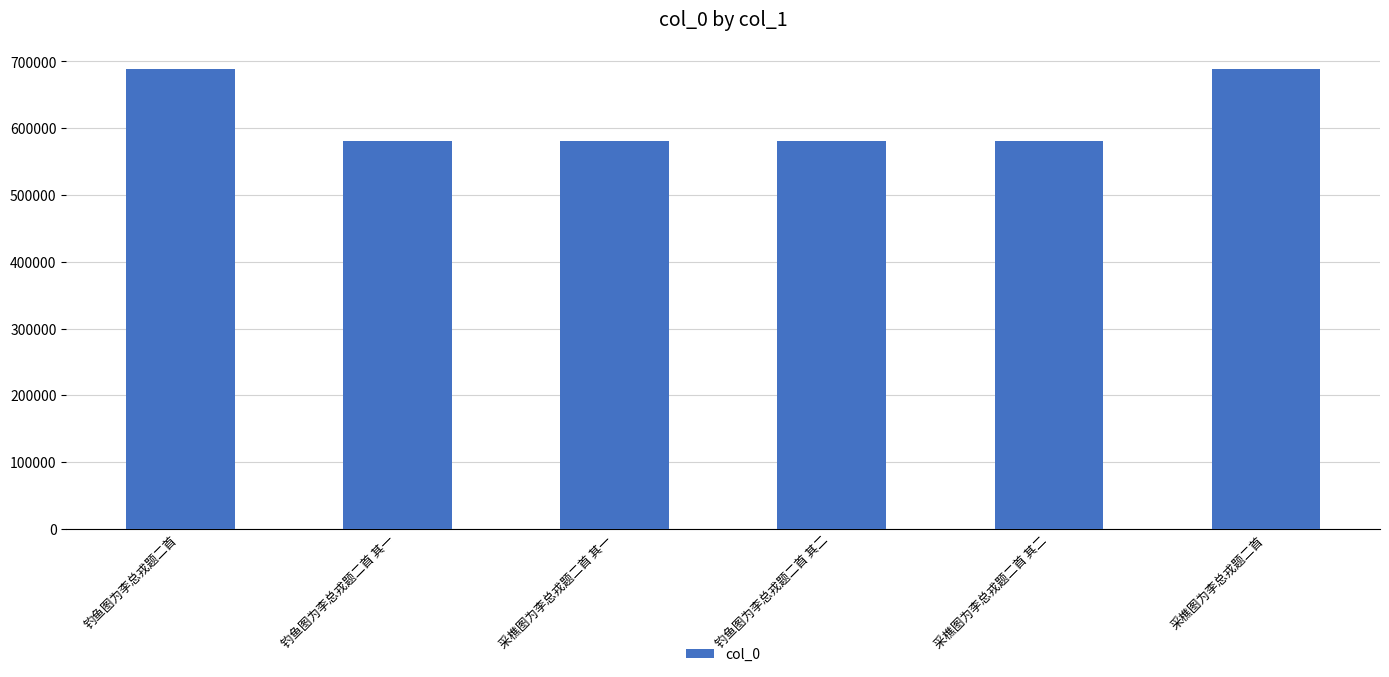

What is the value of the 4th bar from the left?

580682